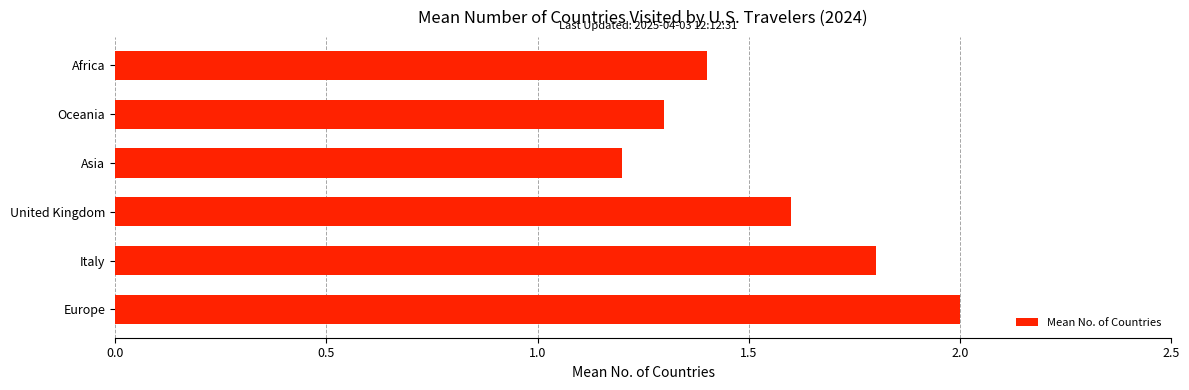

How many bars are there in total?

6